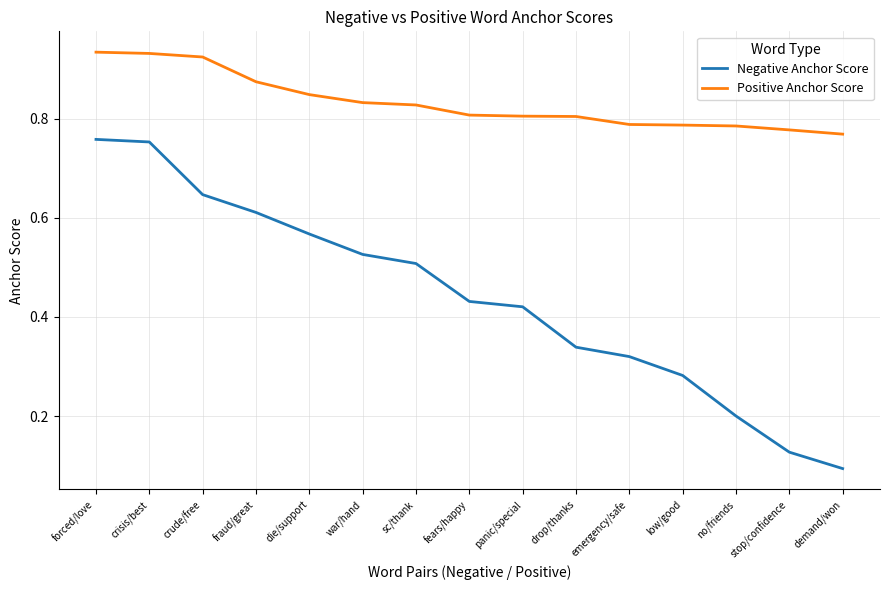

What is the total value across all series at fraud/great?

1.5